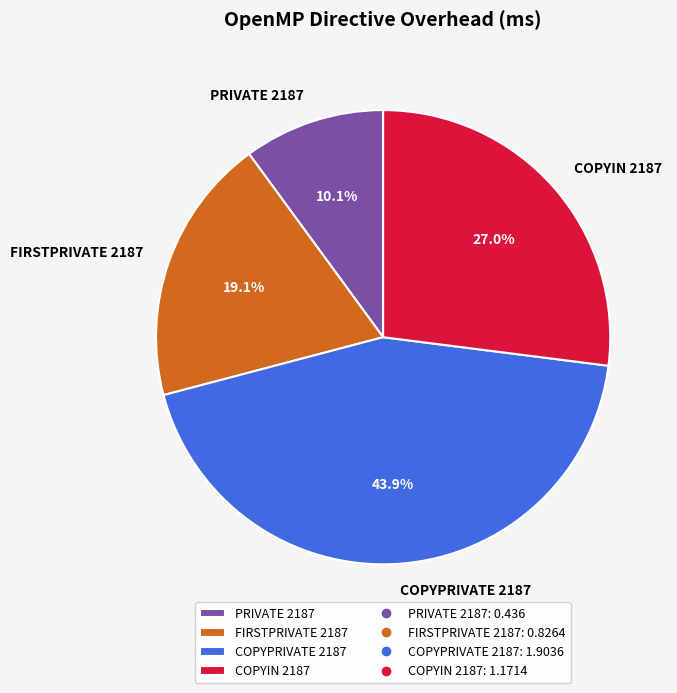

How many slices are in this pie chart?

4